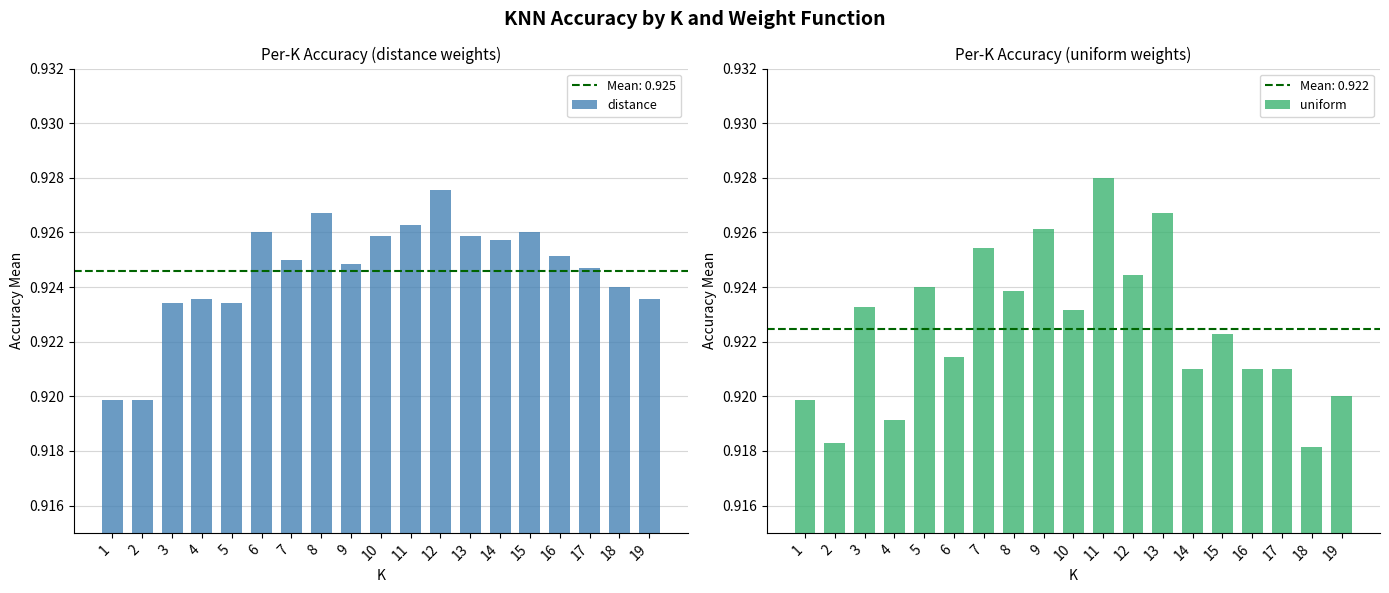

Reading left to right, list all the values displayed in this chart.

distance: 0.9	0.9	0.9	0.9	0.9	0.9	0.9	0.9	0.9	0.9	0.9	0.9	0.9	0.9	0.9	0.9	0.9	0.9	0.9
uniform: 0.9	0.9	0.9	0.9	0.9	0.9	0.9	0.9	0.9	0.9	0.9	0.9	0.9	0.9	0.9	0.9	0.9	0.9	0.9